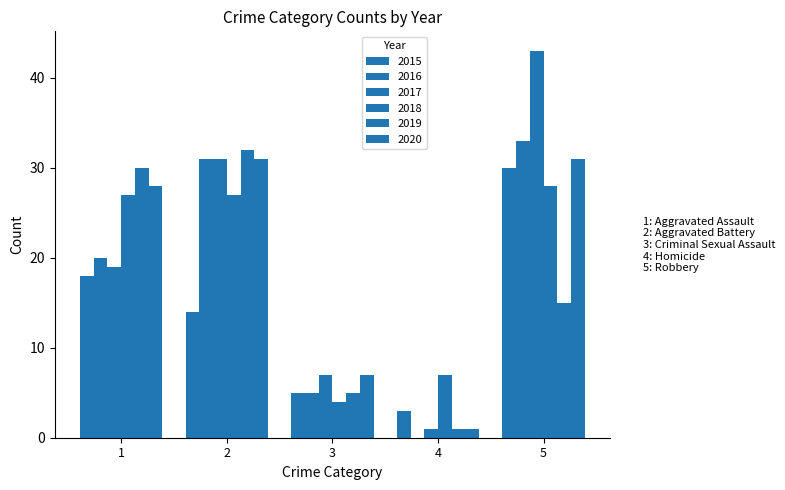

What is the average value of the 2017 series?

20